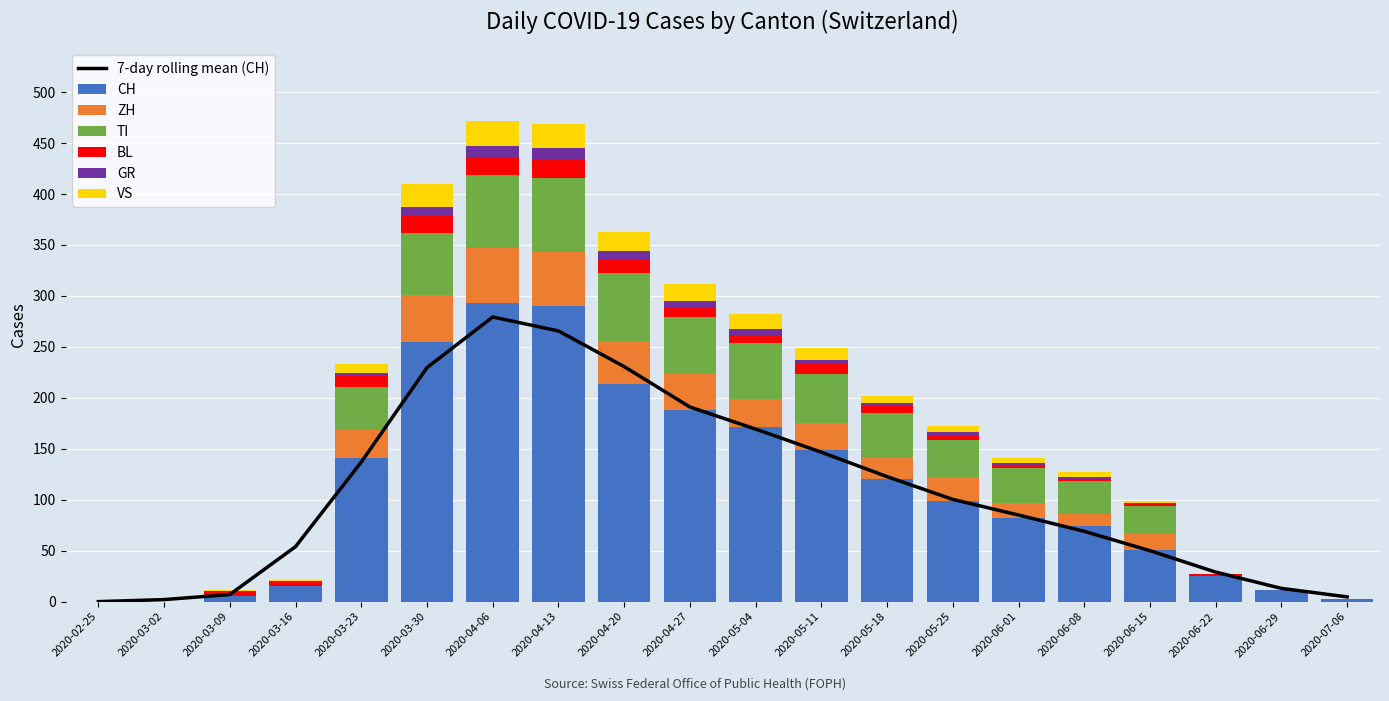

List the series in order of their peak value, lowest first.

GR, BL, VS, ZH, TI, CH